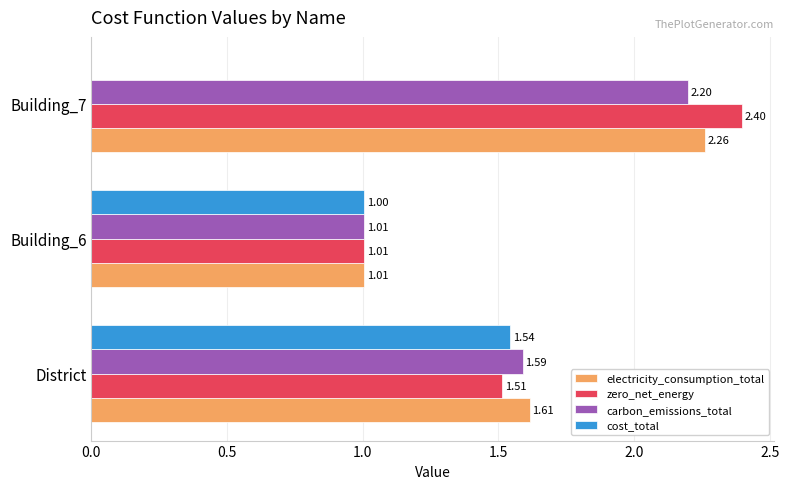

What is the sum of all cost_total values?

2.5